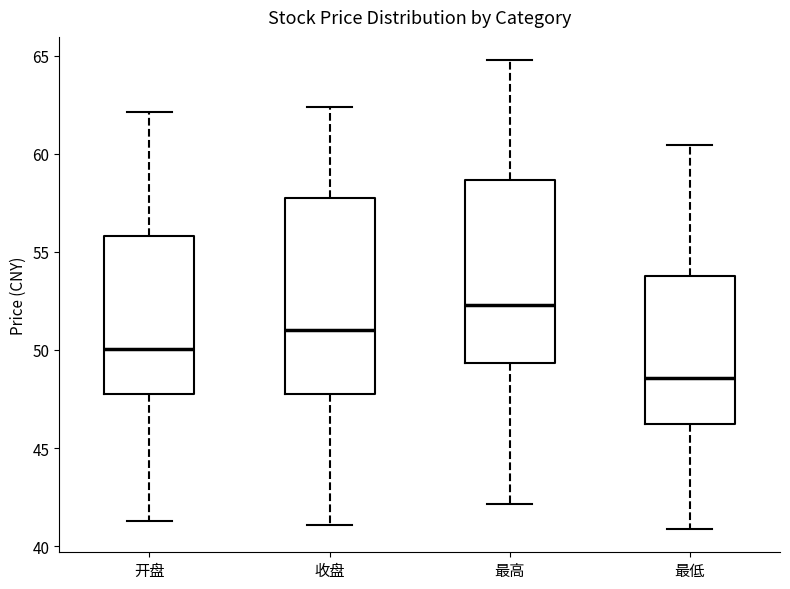

Reading left to right, read every box against the y-axis: the position of its median line, the range the box covers, and the ends of its whiskers. The values are not printed on the chart, so give them approximately, as read against the axis.

开盘: median 50.0, box 47.5 to 56.0, whiskers 41.5 to 62.0
收盘: median 51.0, box 47.5 to 58.0, whiskers 41.0 to 62.5
最高: median 52.5, box 49.5 to 58.5, whiskers 42.0 to 65.0
最低: median 48.5, box 46.0 to 54.0, whiskers 41.0 to 60.5